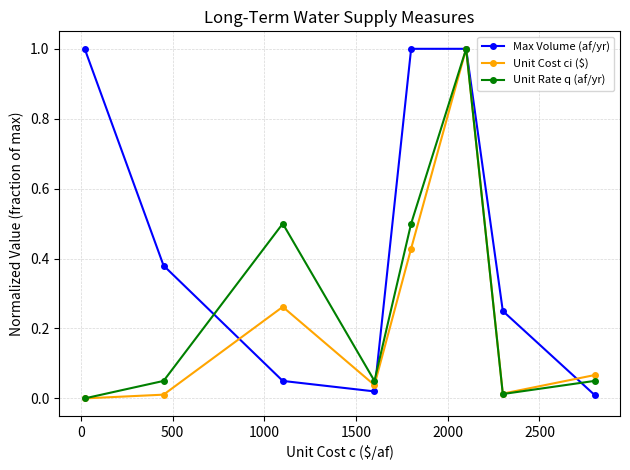

How many interior local valleys does the Max Volume (af/yr) series have?

1